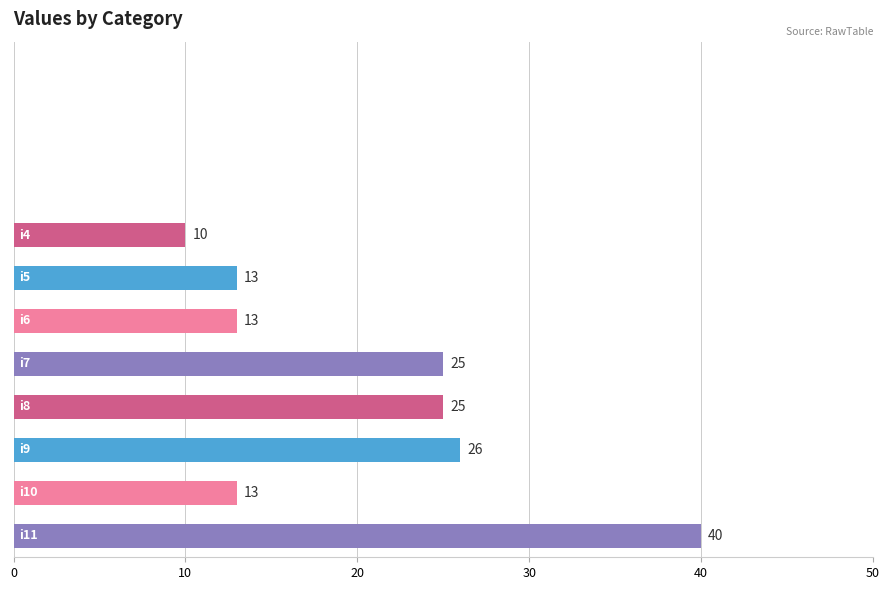

What is the greatest value displayed?

40